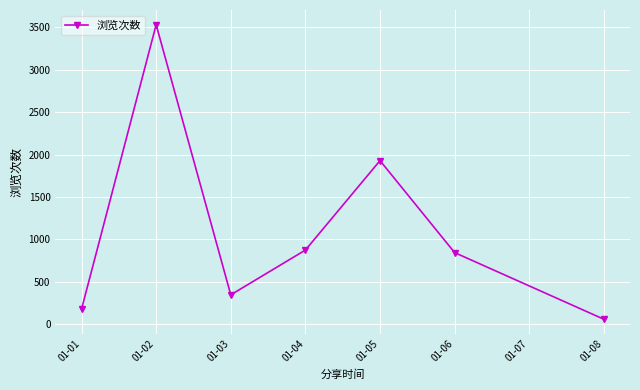

How many data points are less than 844?

3